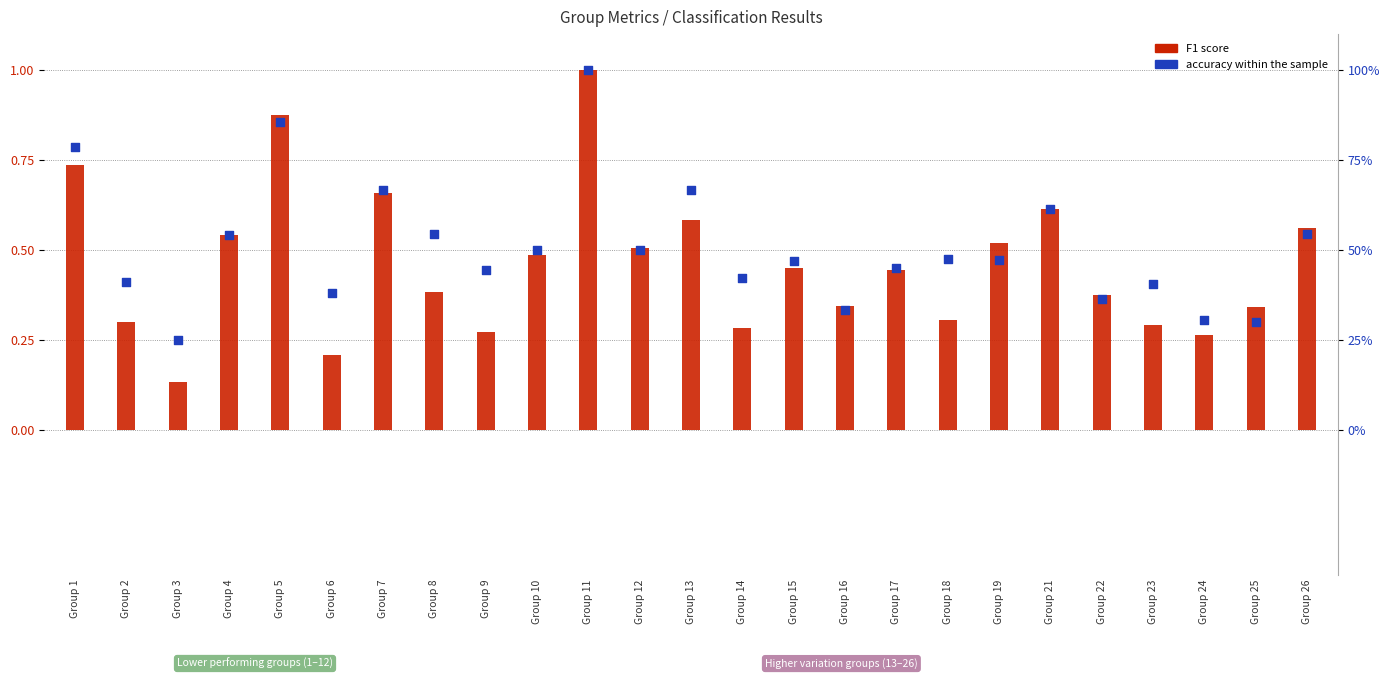

What is the total value across all series at Group 5?

1.7